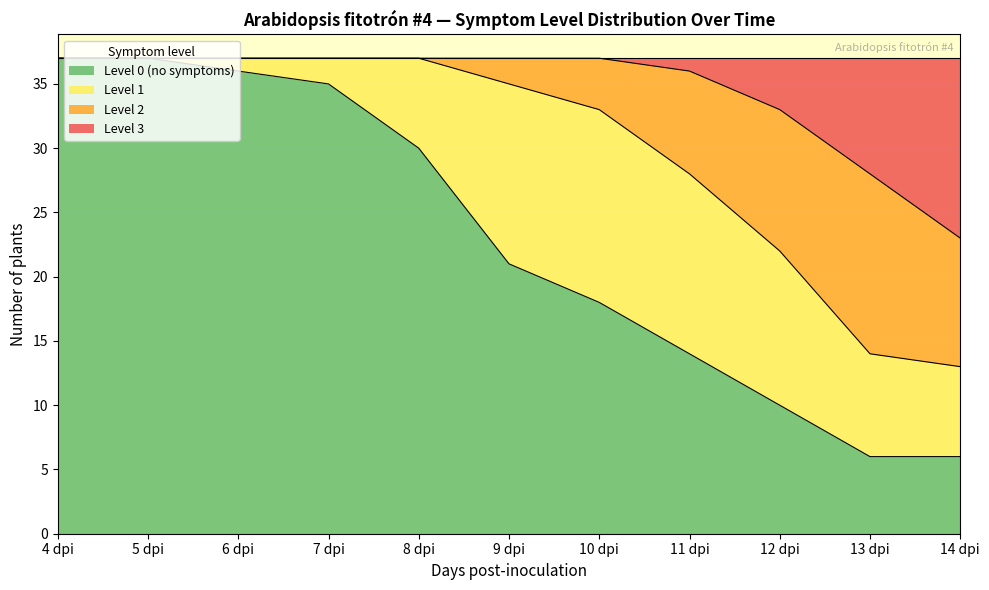

The value of Level 0 (no symptoms) at 6 dpi is 36. True or false?

True